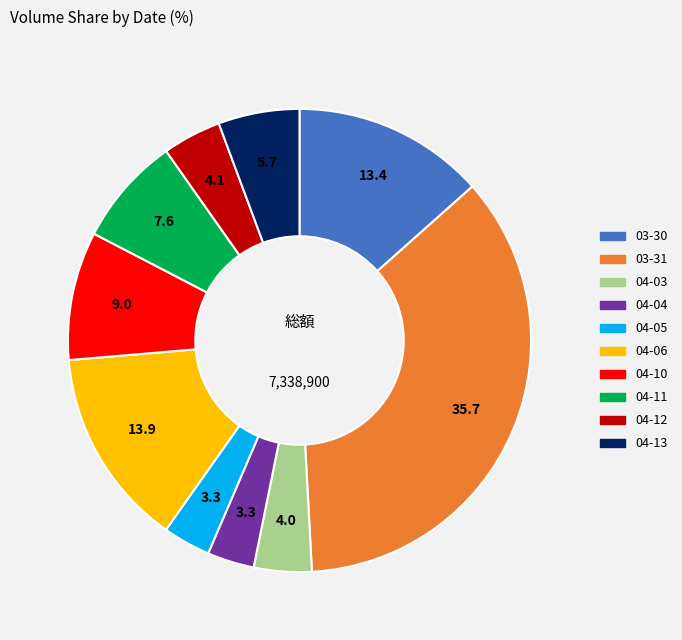

Is there a majority slice in this chart?

No